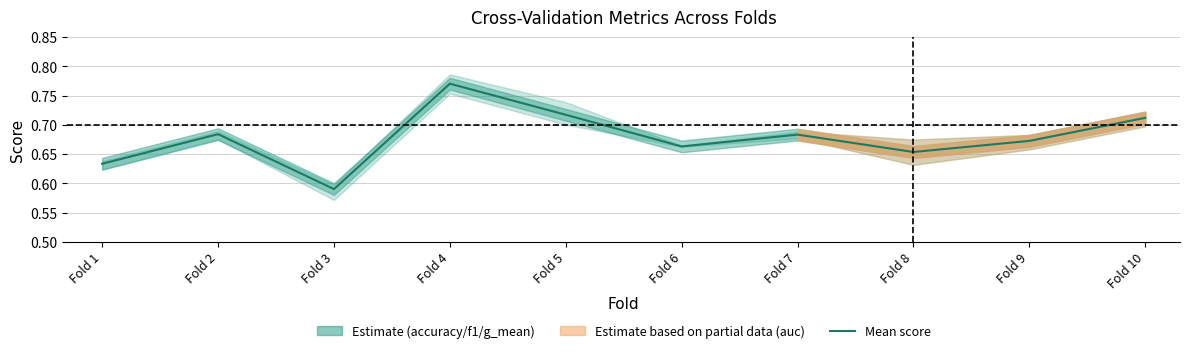

Which category has the highest value across all series?

Fold 4